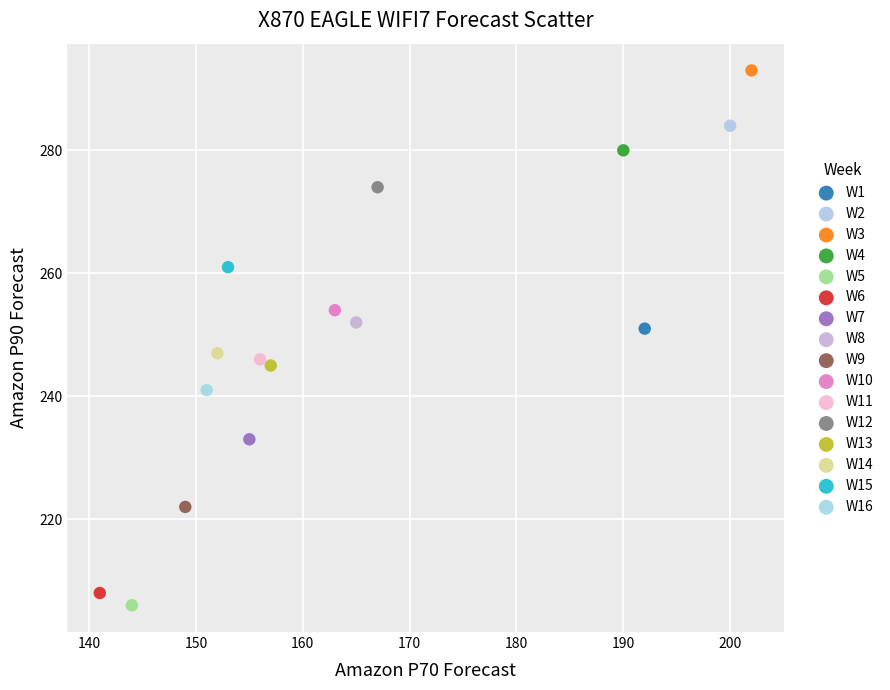

Which series reaches the minimum Y coordinate?

W5